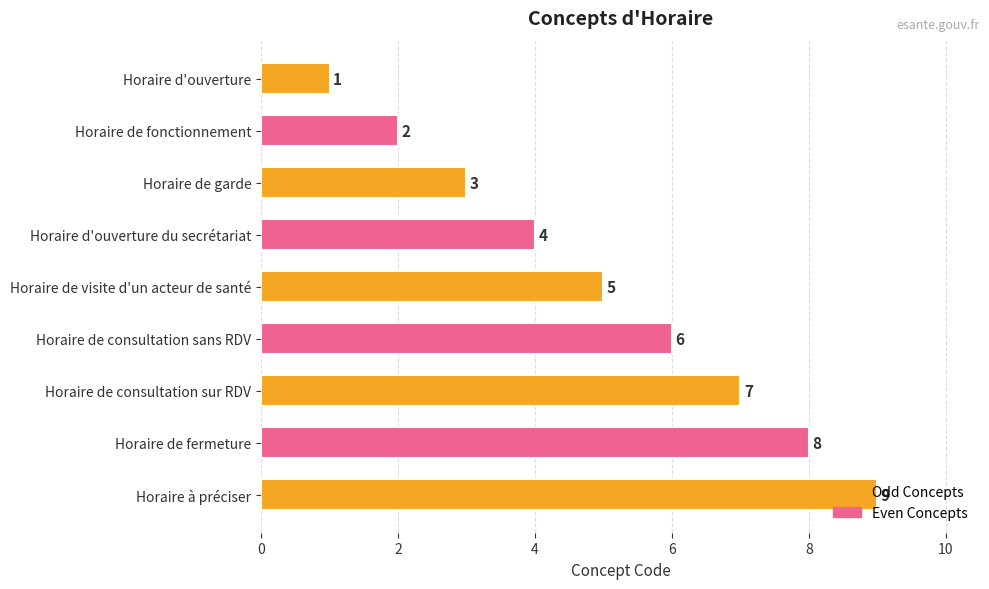

True or false: the data shows 6 at Horaire de consultation sans RDV.

True